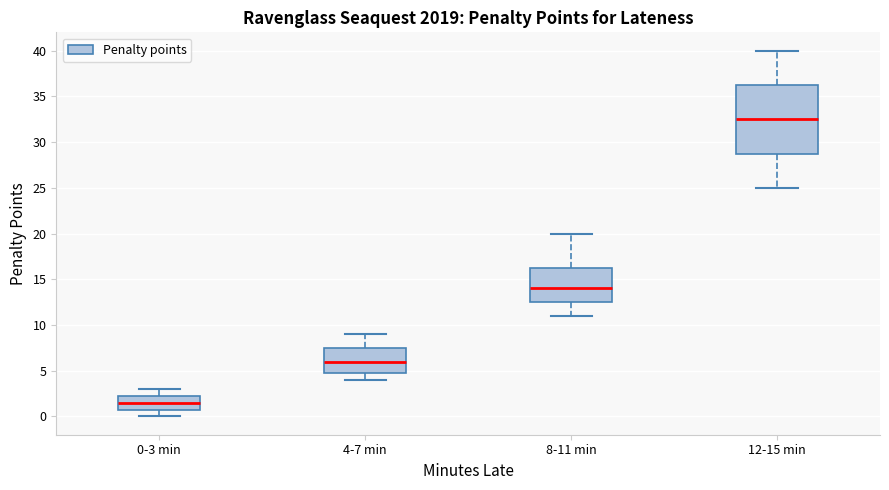

Which box has the lowest median line?

0-3 min